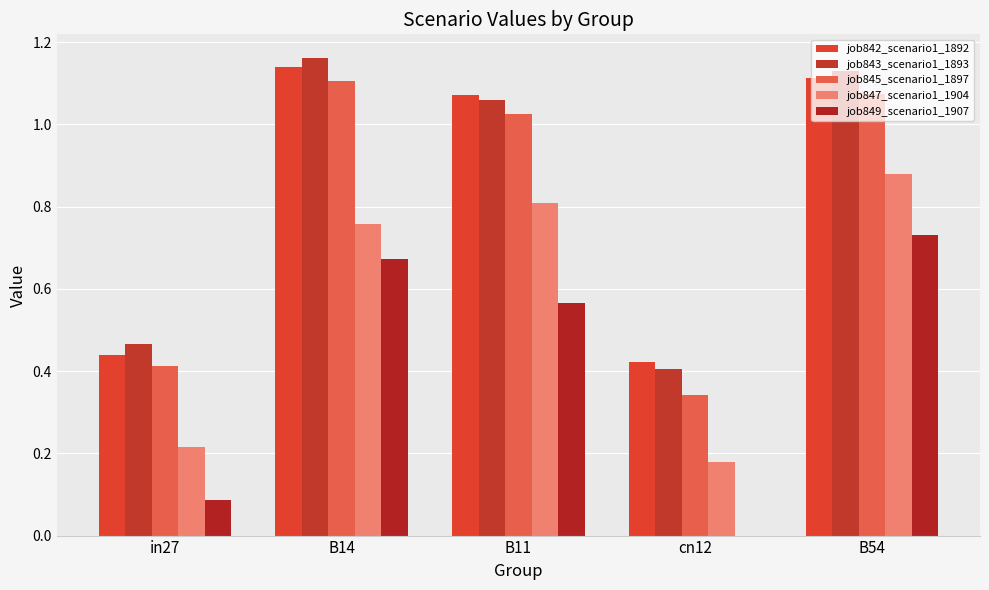

What is the average value of the job842_scenario1_1892 series?

0.8